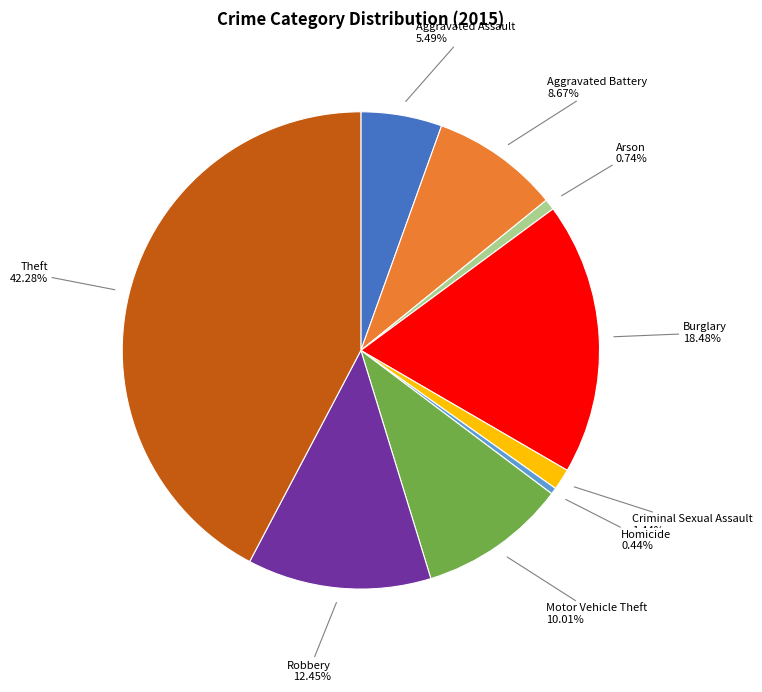

Does any single category account for the majority?

No